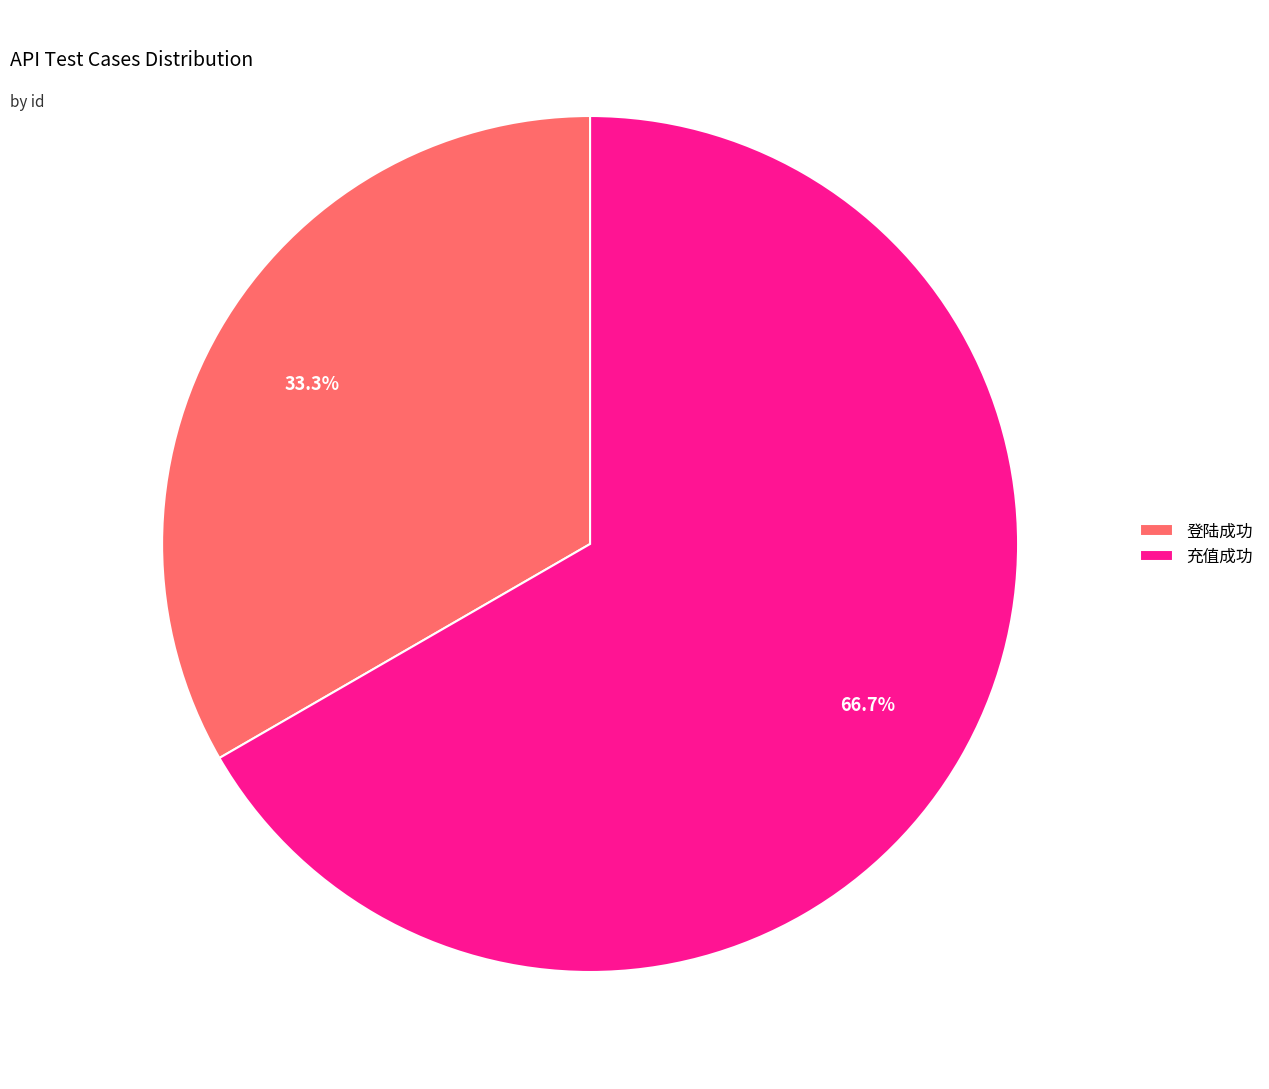

Which slice is the largest?

充值成功